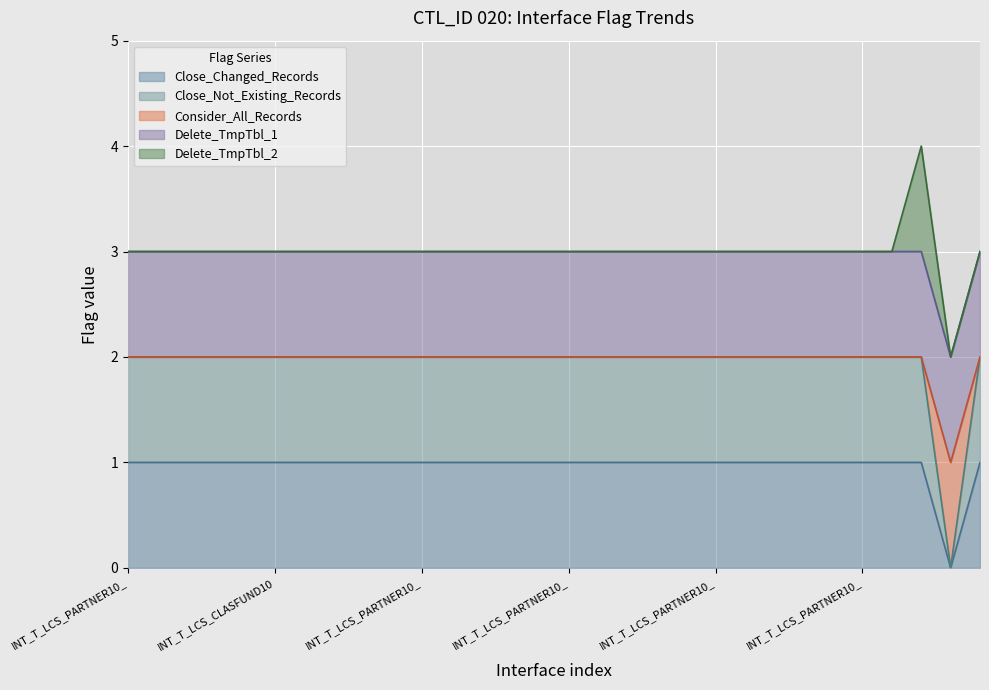

The Close_Not_Existing_Records series shows 3 at INT_T_LCS_PARTNER10_ACCOGROUDEMO_01. True or false?

False